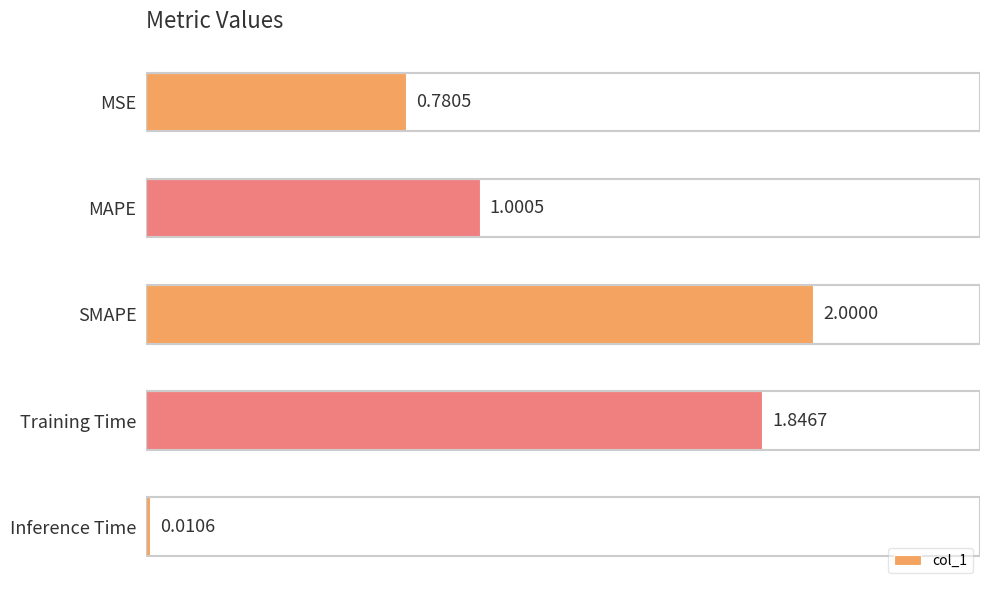

List the labels in order of value, largest first.

SMAPE, Training Time, MAPE, MSE, Inference Time